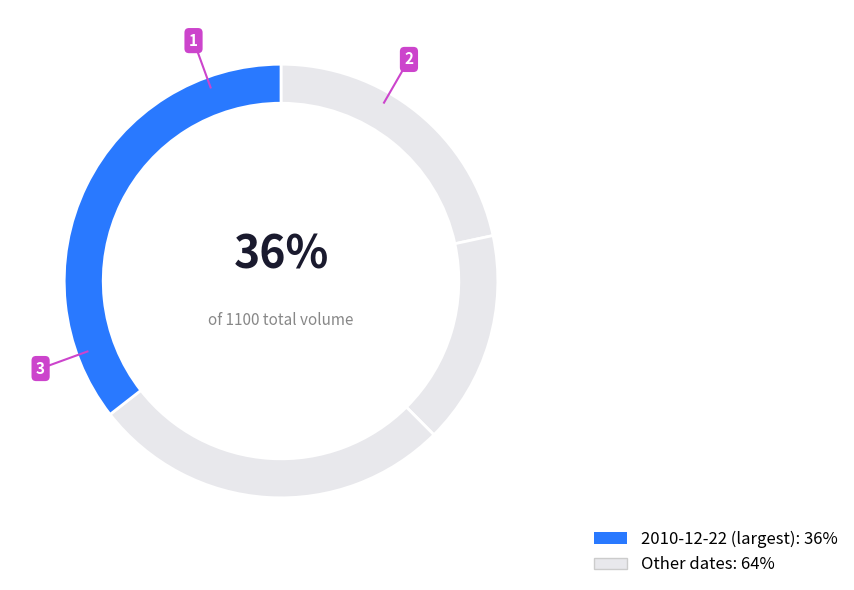

Is there any slice that represents more than half of the pie?

No